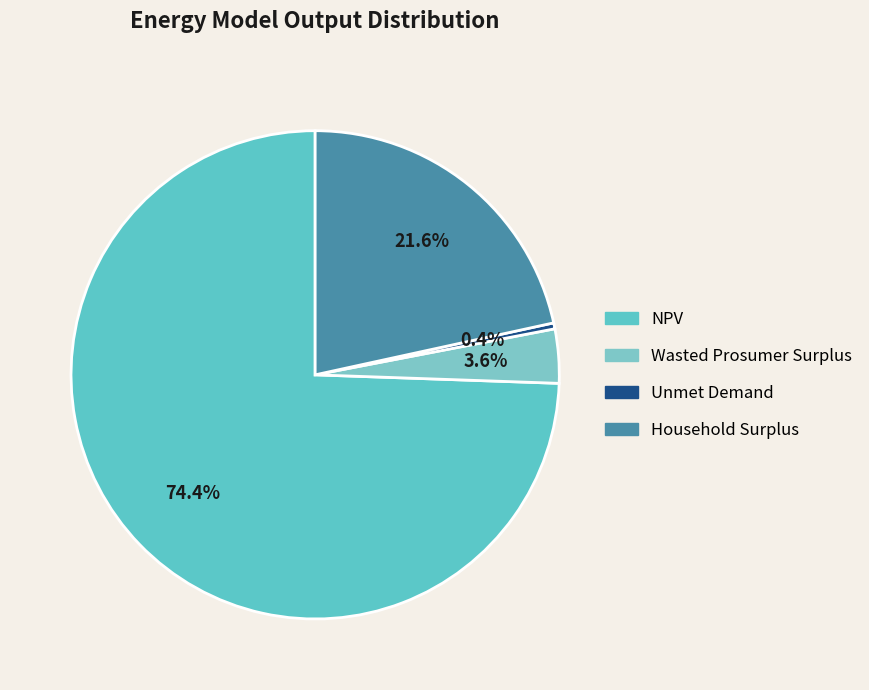

True or false: Wasted Prosumer Surplus accounts for 1% of the total.

False